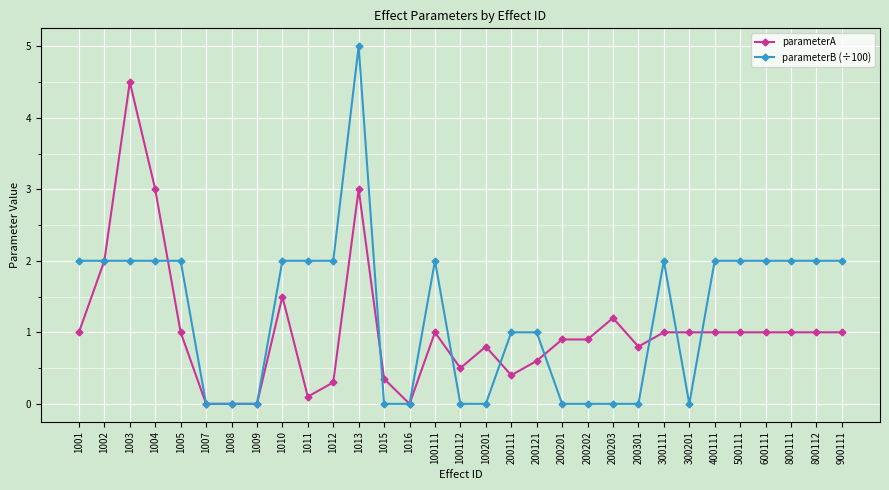

True or false: parameterB (÷100) has more than 0 points higher than both neighbors.

True